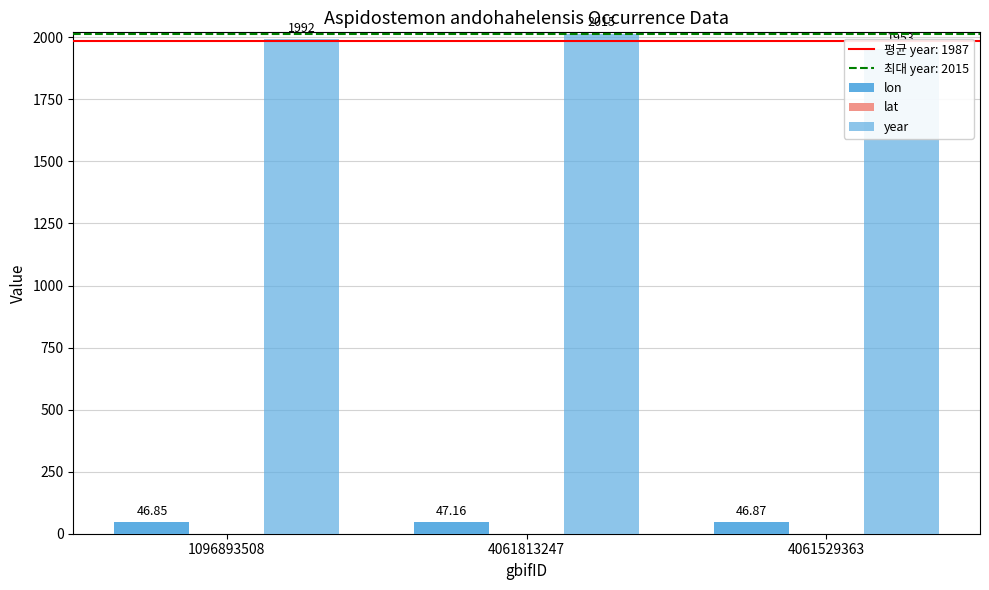

How many series are shown in this chart?

3